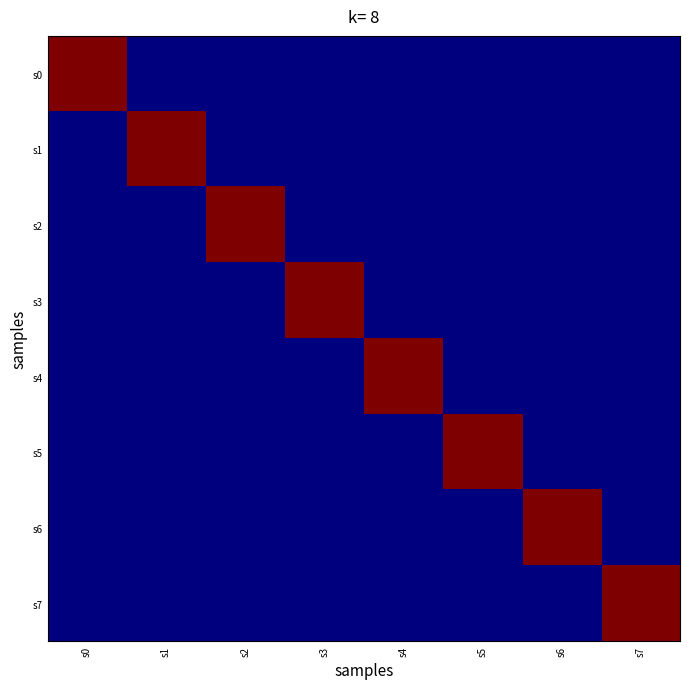

Reading right to left, extract all data points from this chart.

s0: s7=0.0	s6=0.0	s5=0.0	s4=0.0	s3=0.0	s2=0.0	s1=0.0	s0=5877.9
s1: s7=0.0	s6=0.0	s5=0.0	s4=0.0	s3=0.0	s2=0.0	s1=5877.9	s0=0.0
s2: s7=0.0	s6=0.0	s5=0.0	s4=0.0	s3=0.0	s2=5877.9	s1=0.0	s0=0.0
s3: s7=0.0	s6=0.0	s5=0.0	s4=0.0	s3=5877.9	s2=0.0	s1=0.0	s0=0.0
s4: s7=0.0	s6=0.0	s5=0.0	s4=5877.9	s3=0.0	s2=0.0	s1=0.0	s0=0.0
s5: s7=0.0	s6=0.0	s5=5877.9	s4=0.0	s3=0.0	s2=0.0	s1=0.0	s0=0.0
s6: s7=0.0	s6=5877.9	s5=0.0	s4=0.0	s3=0.0	s2=0.0	s1=0.0	s0=0.0
s7: s7=5877.9	s6=0.0	s5=0.0	s4=0.0	s3=0.0	s2=0.0	s1=0.0	s0=0.0